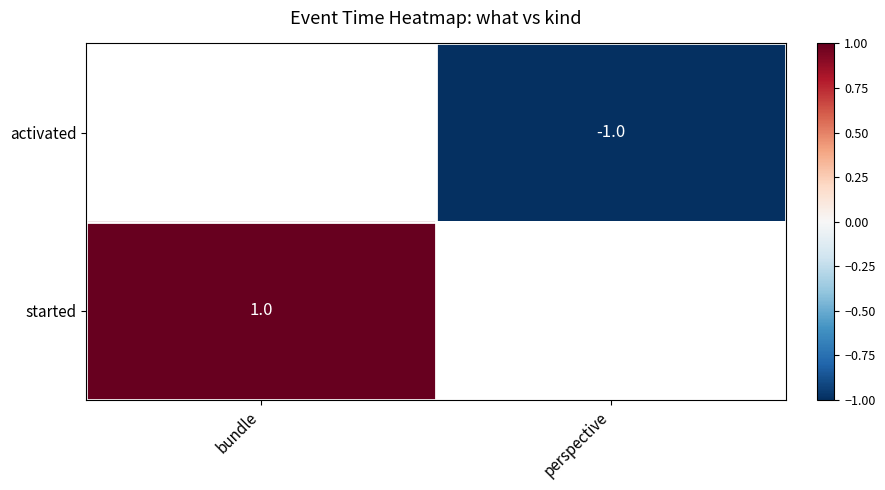

Is the value of activated at perspective greater than the value of started at bundle?

No